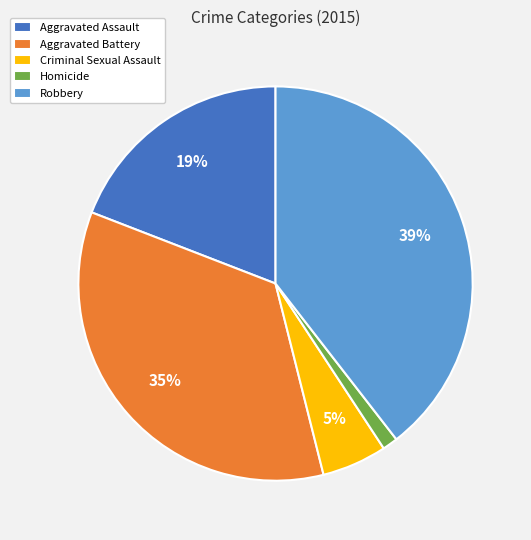

Does any single category account for the majority?

No